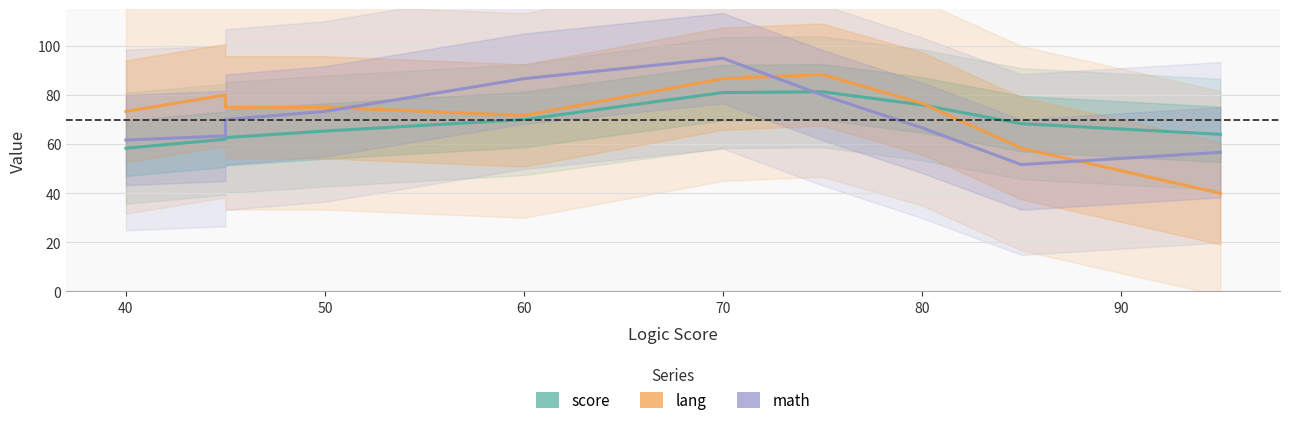

How many intersections are there between math and score?

1